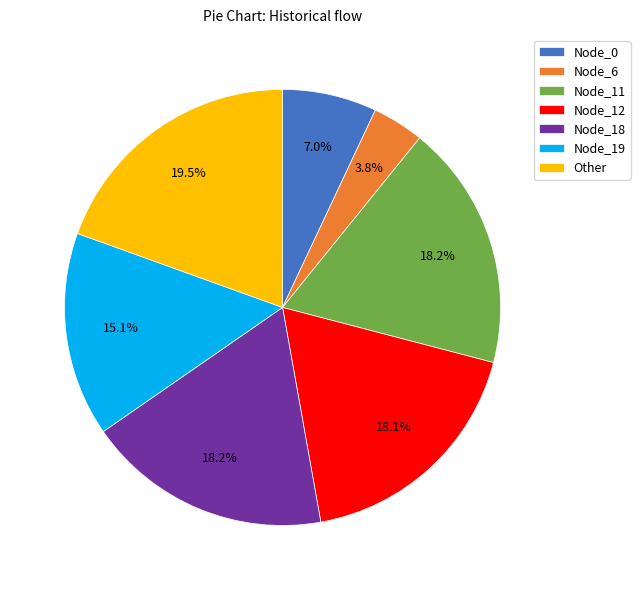

Which has a higher value, Other or Node_18?

Other